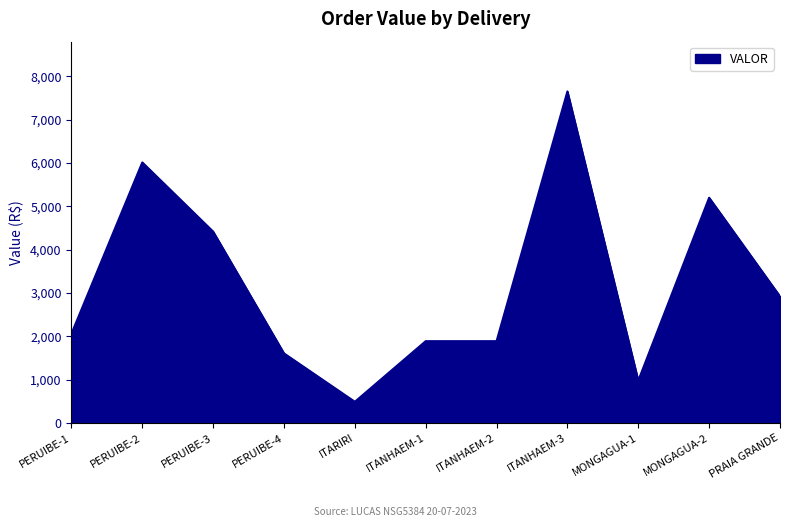

What is the maximum value shown in the chart?

7654.4